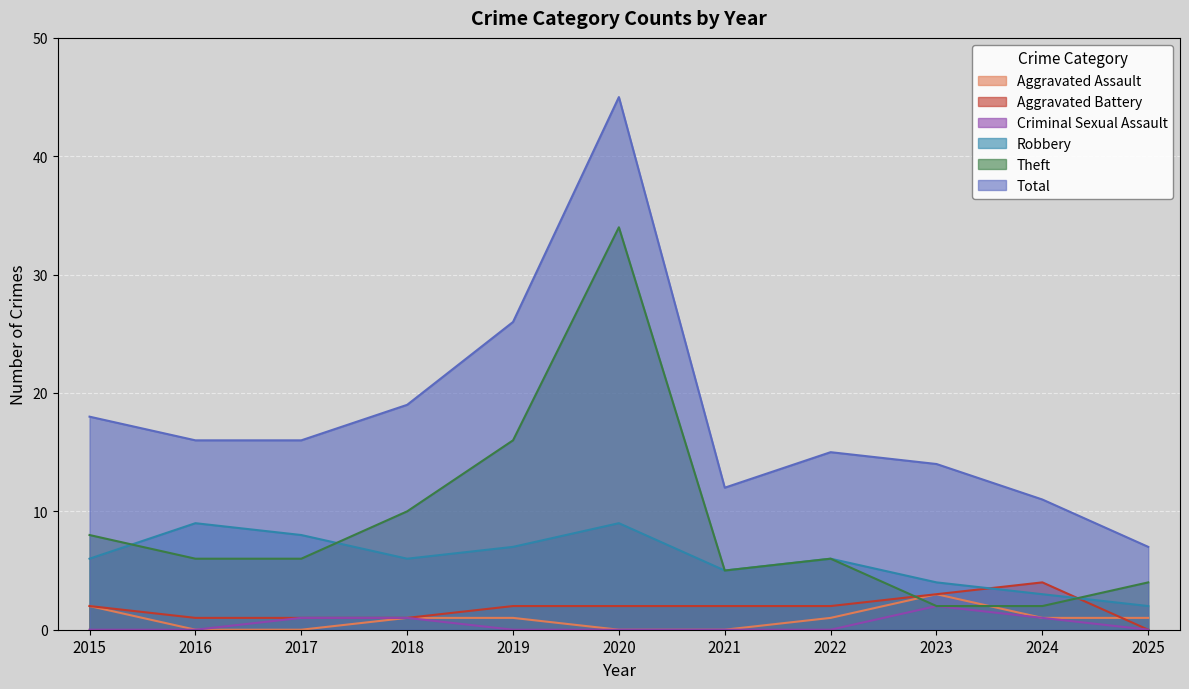

Which has a higher value, 2020 or 2021?

2020